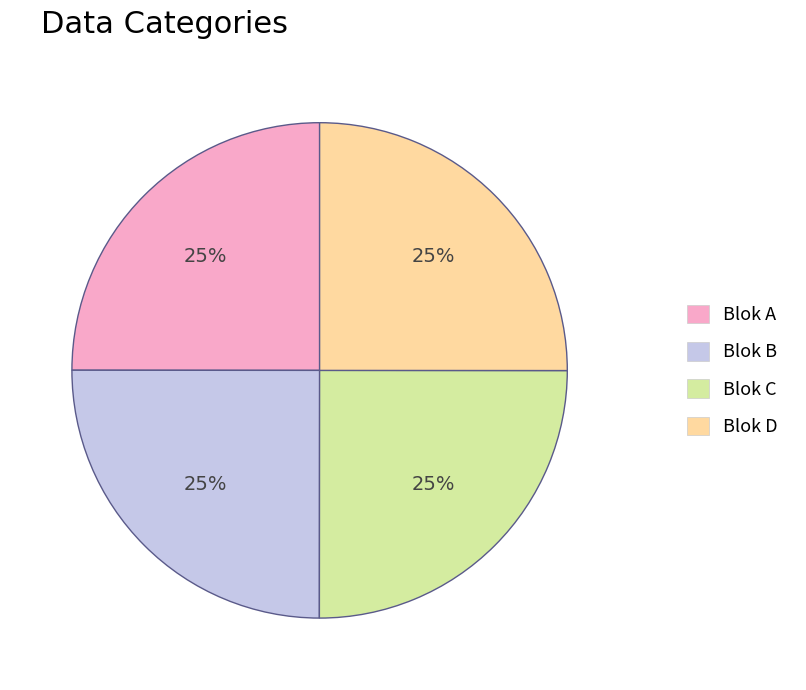

What percentage is the Blok A slice, to the nearest percent?

25%